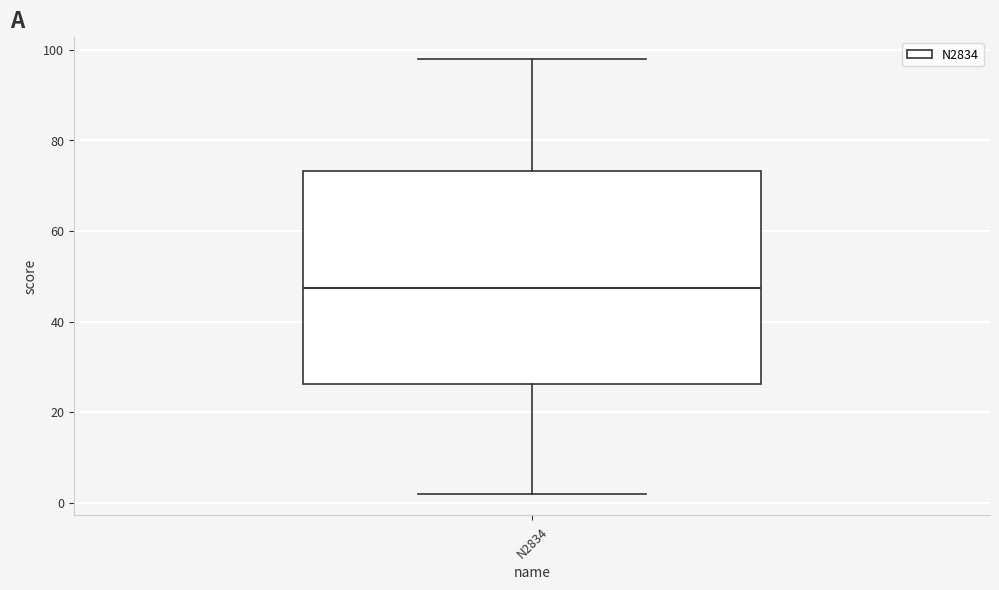

Read this box plot against the y-axis: the position of the median line, the range covered by the box, and the ends of both whiskers. The values are not printed on the chart, so give them approximately, as read against the axis.

median 48, box 26 to 74, whiskers 2 to 98